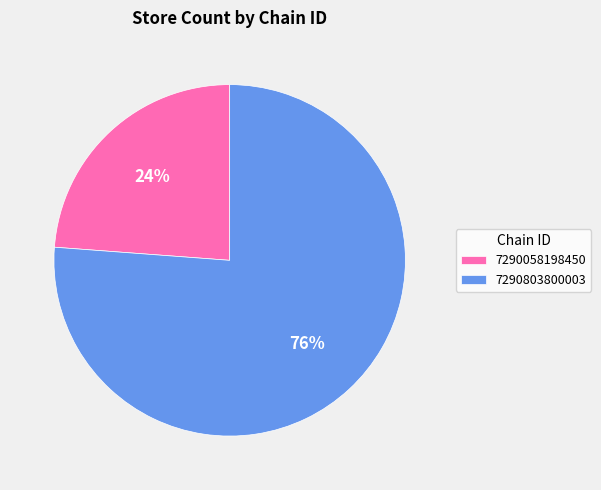

Which category accounts for the majority?

7290803800003